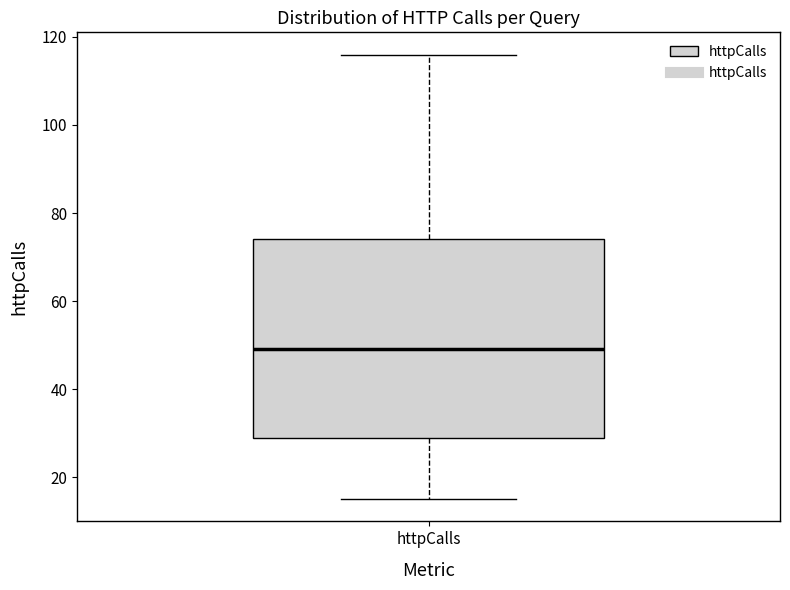

Where does the lower whisker of the box for httpCalls end on the y-axis? The values are not printed on the chart, so give them approximately, as read against the axis.

16